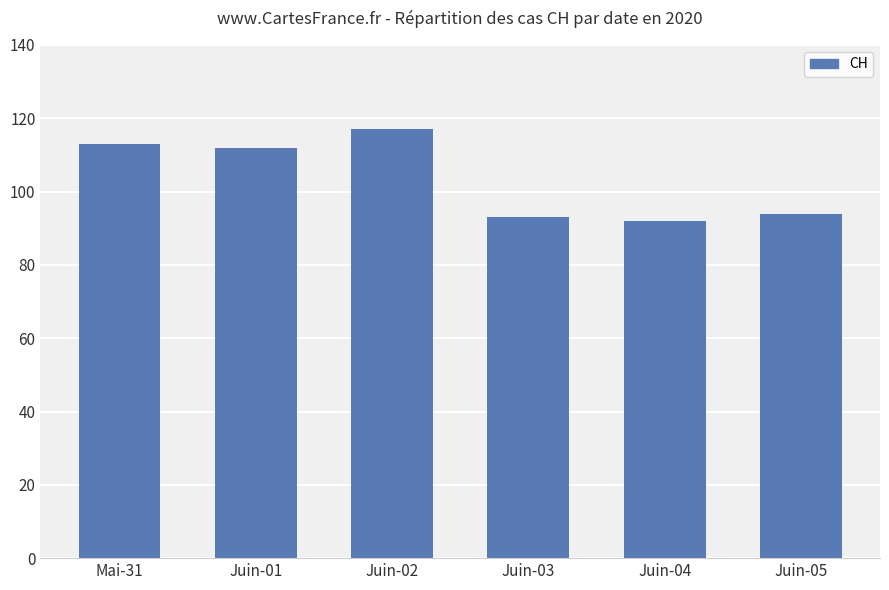

Which category has the highest value across all series?

Juin-02